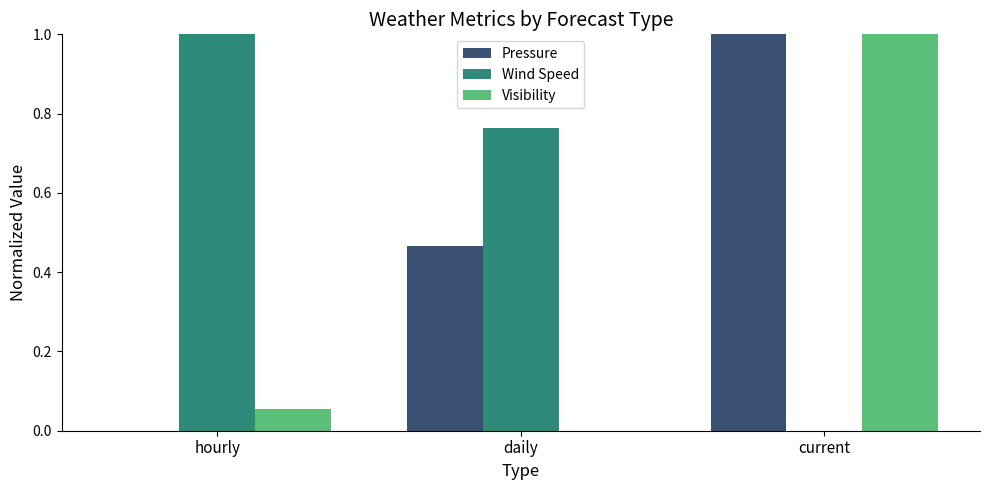

What is the sum of all Wind Speed values?

1.8